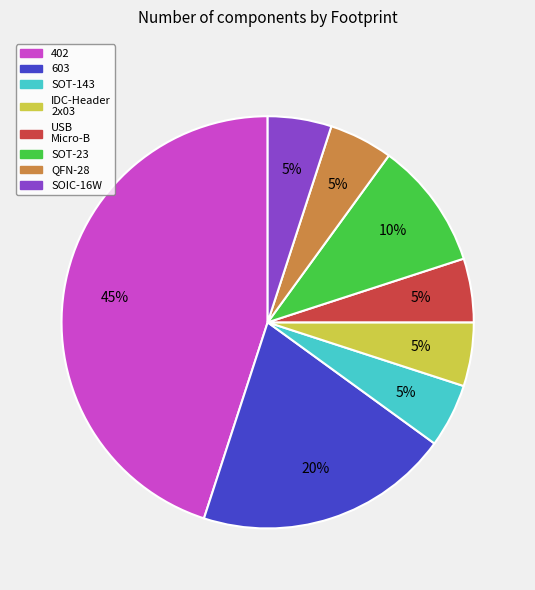

Does any single category account for the majority?

No